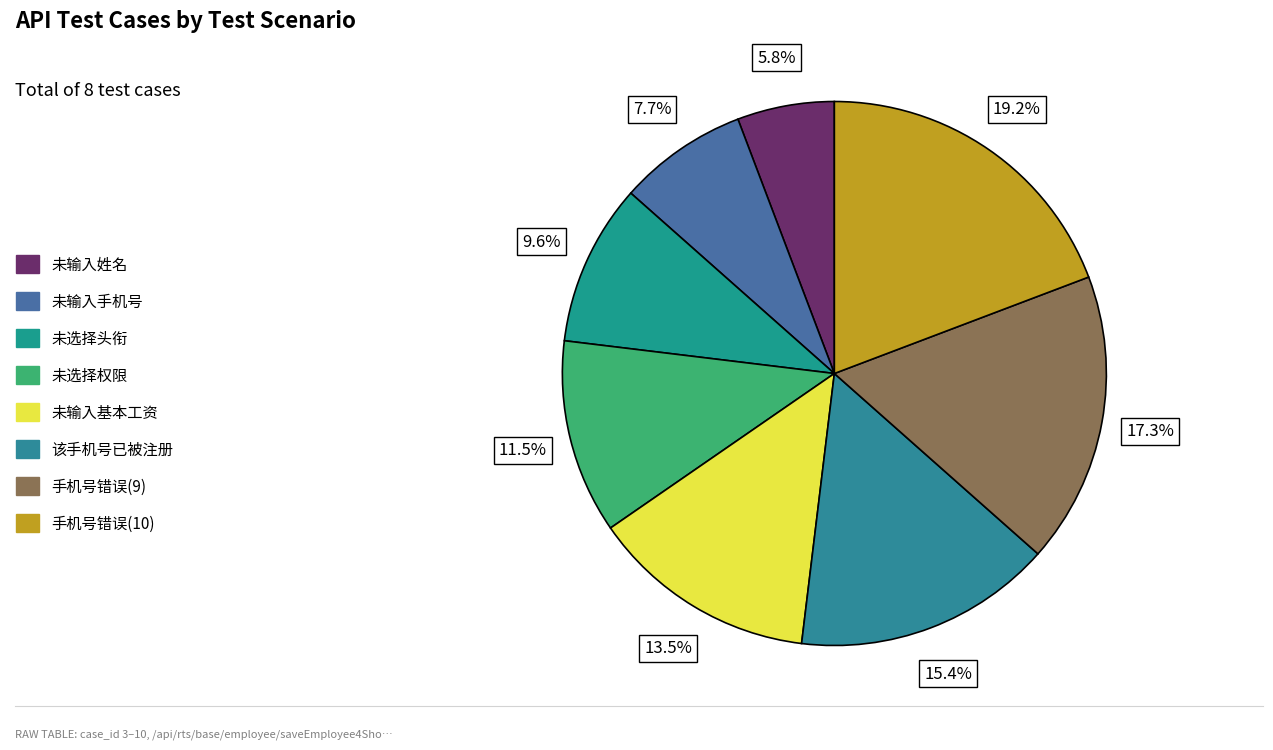

To the nearest percent, what is the combined percentage of 未输入手机号 and 未输入基本工资?

21%